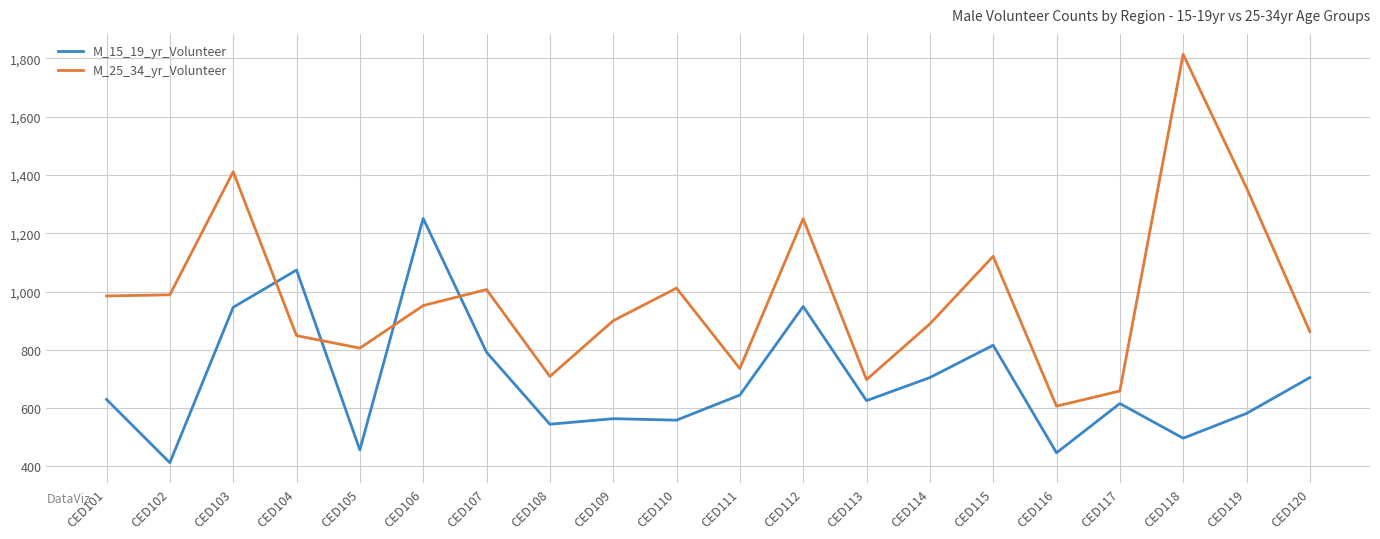

The M_25_34_yr_Volunteer series shows 889 at CED114. True or false?

True